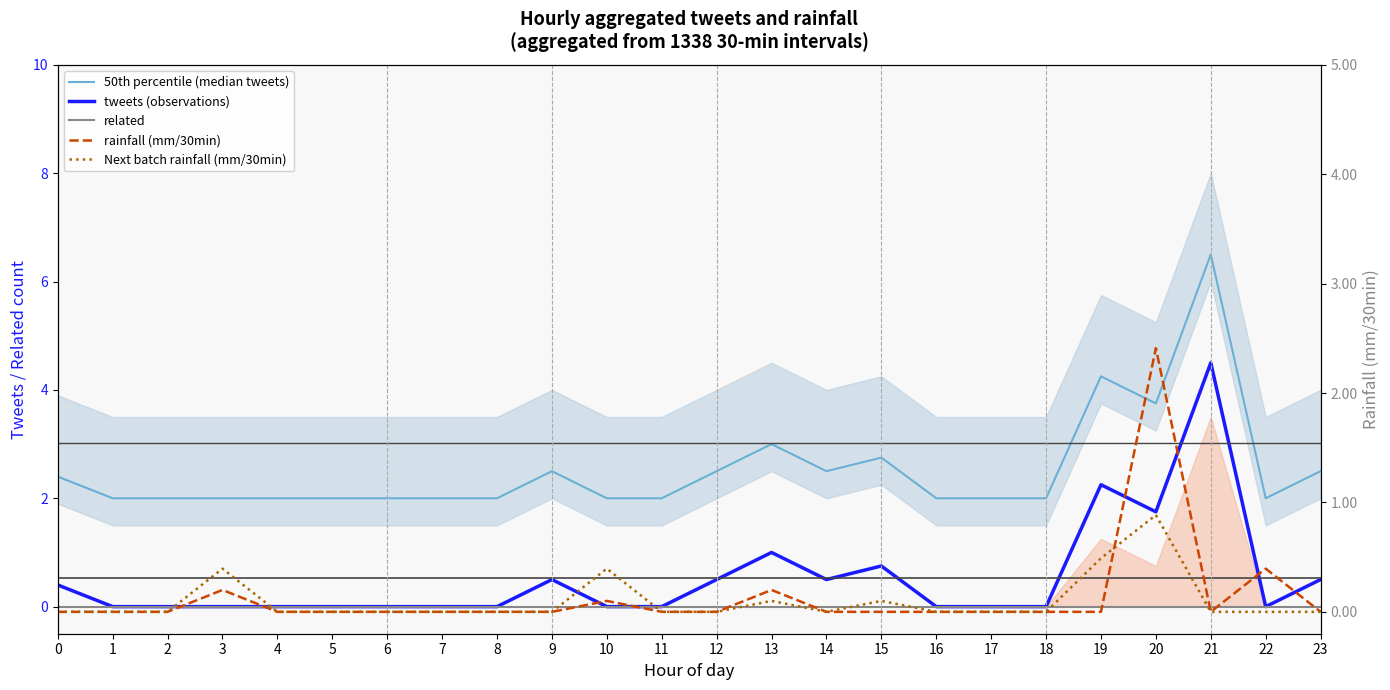

At which label is rainfall (mm/30min) closest to 1?

22